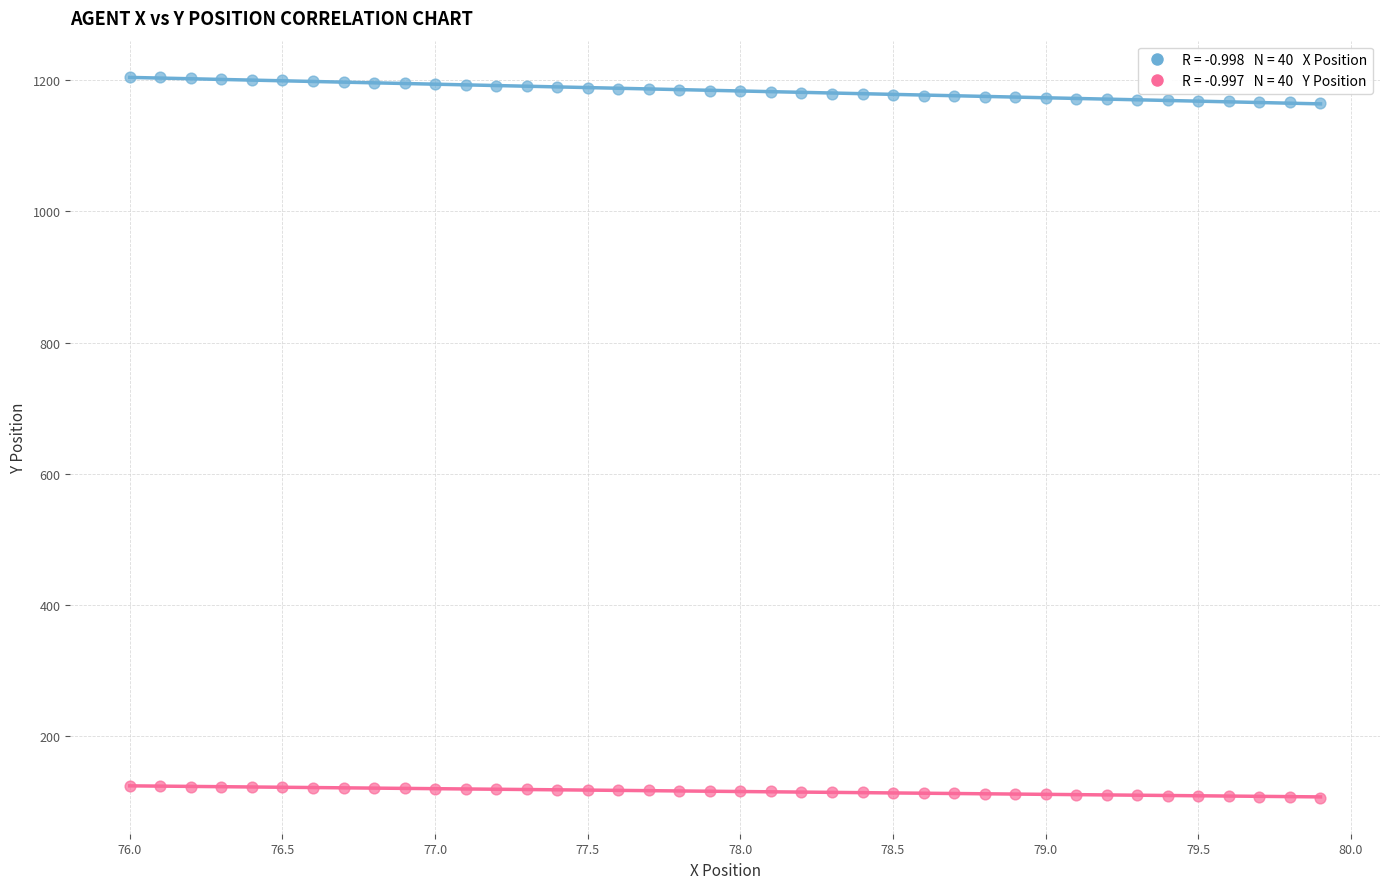

Across all data points, what is the range of X values (max minus min)?

3.9